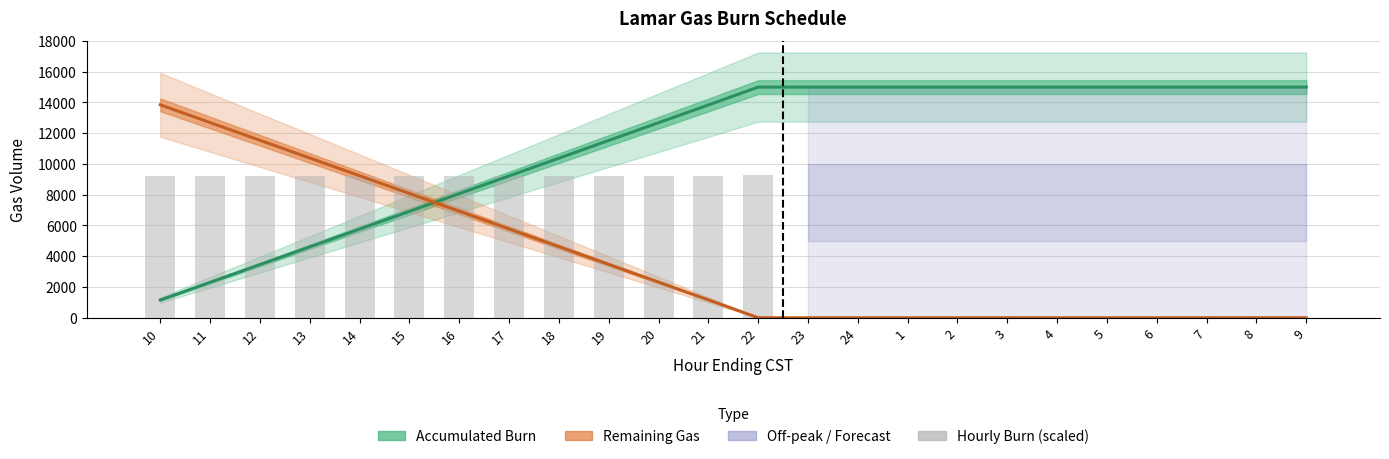

Is the value of Remaining Gas at 18 greater than the value of Accumulated Burn at 11?

Yes